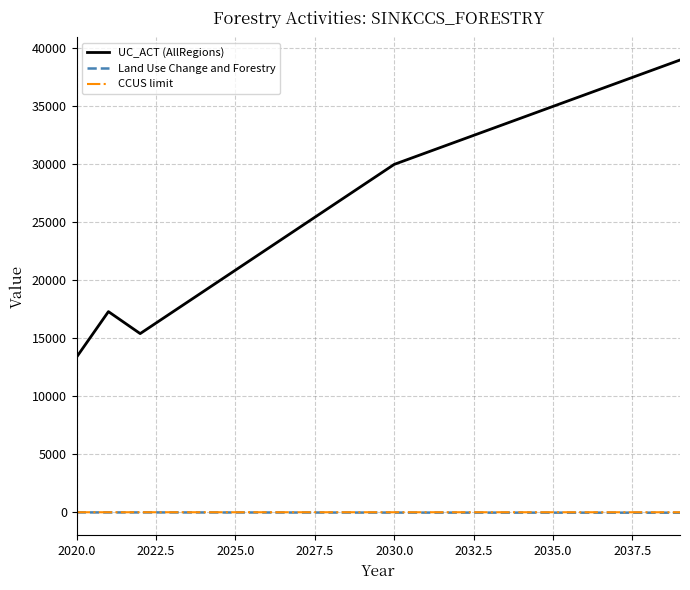

How many lines are shown in the chart?

3